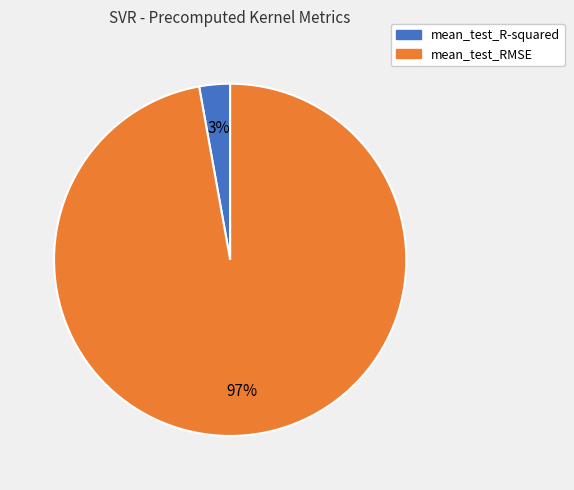

How many segments does this pie chart have?

2